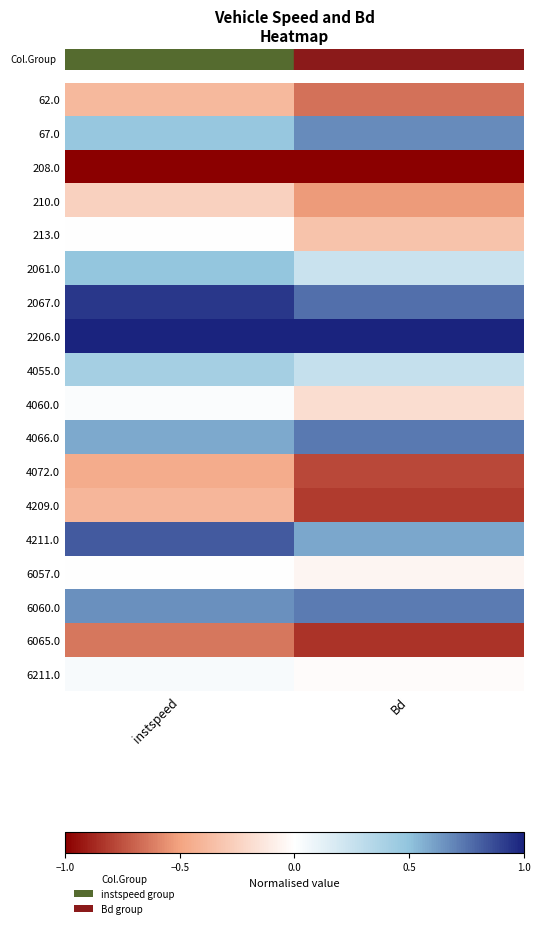

Reading right to left, transcribe all the data shown in this chart.

row_0: Bd=-0.7	instspeed=-0.4
row_1: Bd=0.7	instspeed=0.5
row_2: Bd=-1.0	instspeed=-1.0
row_3: Bd=-0.5	instspeed=-0.3
row_4: Bd=-0.3	instspeed=-0.0
row_5: Bd=0.2	instspeed=0.5
row_6: Bd=0.8	instspeed=0.9
row_7: Bd=1.0	instspeed=1.0
row_8: Bd=0.3	instspeed=0.4
row_9: Bd=-0.2	instspeed=0.0
row_10: Bd=0.7	instspeed=0.6
row_11: Bd=-0.8	instspeed=-0.5
row_12: Bd=-0.8	instspeed=-0.4
row_13: Bd=0.6	instspeed=0.8
row_14: Bd=-0.0	instspeed=0.0
row_15: Bd=0.7	instspeed=0.7
row_16: Bd=-0.8	instspeed=-0.6
row_17: Bd=-0.0	instspeed=0.0